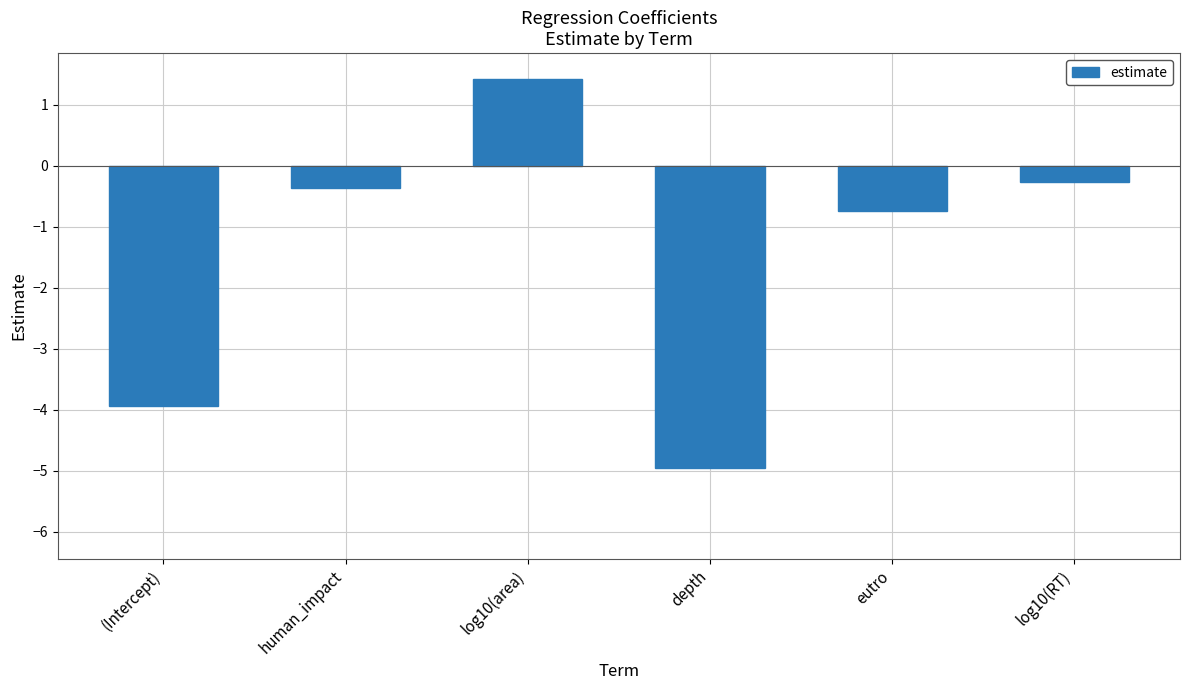

How many positive values are there?

1